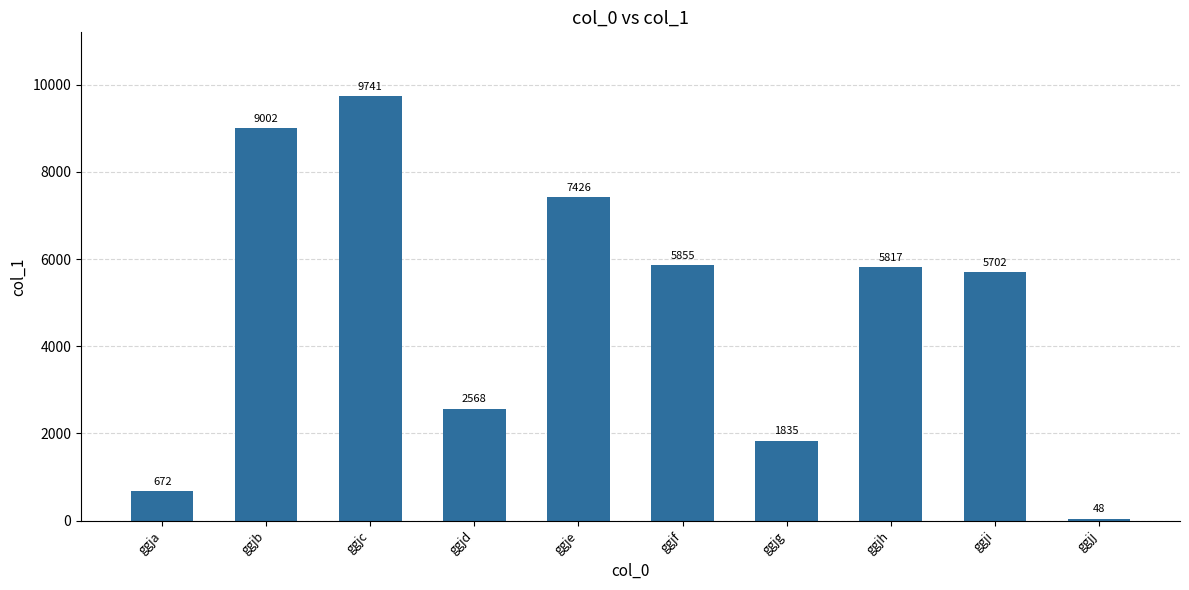

What is the value of the 1st bar from the left?

672